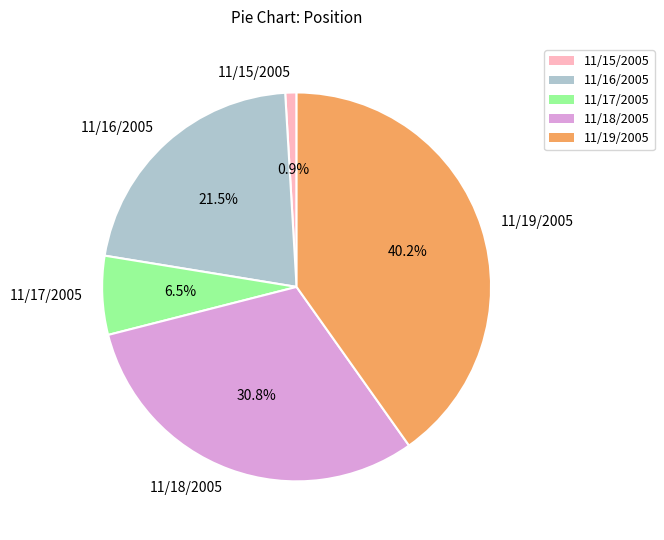

Does 11/16/2005 account for over 50% of the chart?

No